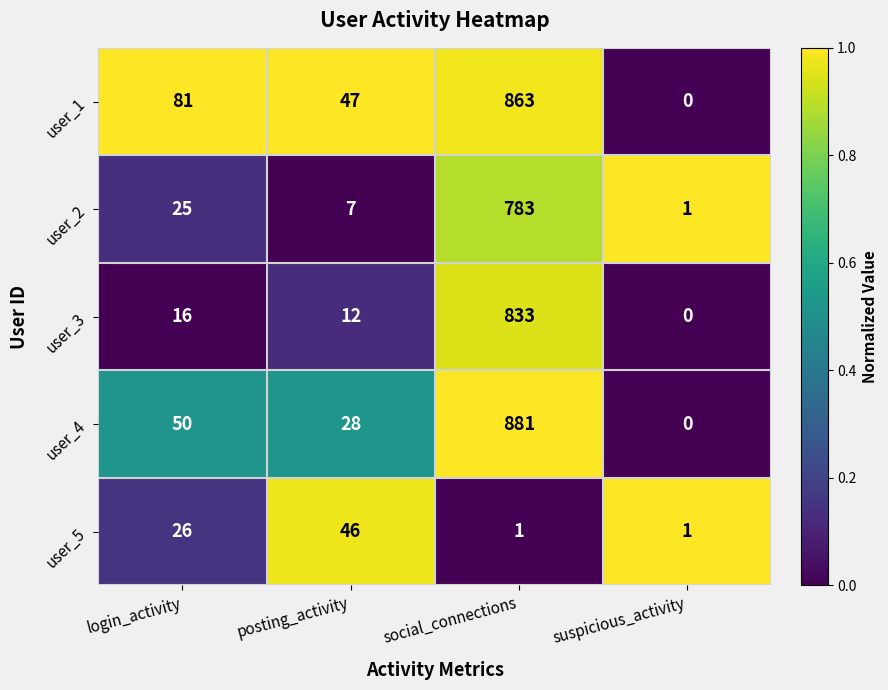

Reading left to right, transcribe all the data shown in this chart.

user_1: login_activity=81	posting_activity=47	social_connections=863	suspicious_activity=0
user_2: login_activity=25	posting_activity=7	social_connections=783	suspicious_activity=1
user_3: login_activity=16	posting_activity=12	social_connections=833	suspicious_activity=0
user_4: login_activity=50	posting_activity=28	social_connections=881	suspicious_activity=0
user_5: login_activity=26	posting_activity=46	social_connections=1	suspicious_activity=1